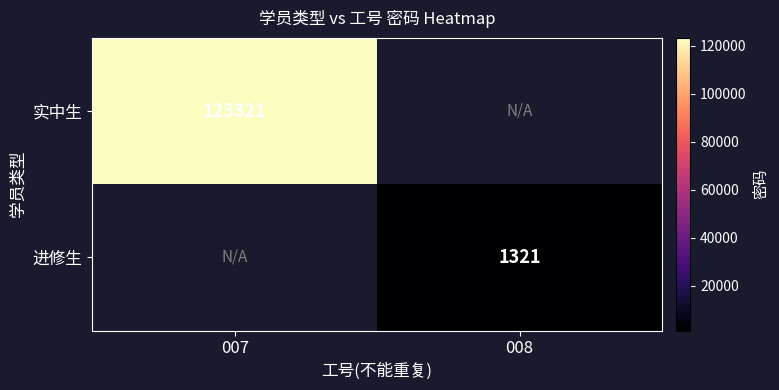

How many data points does each series have?

2